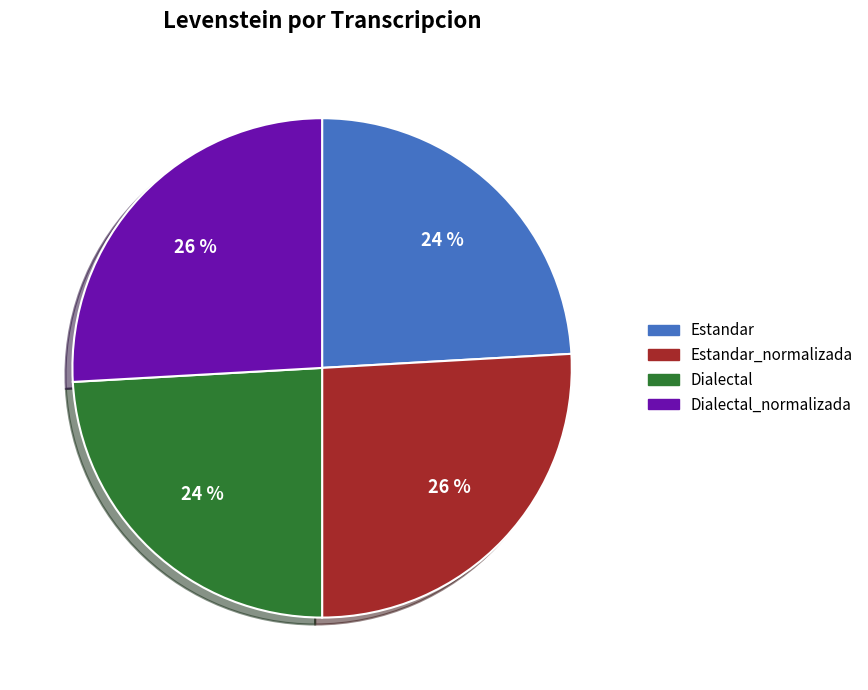

Does Dialectal_normalizada represent more than half of the total?

No